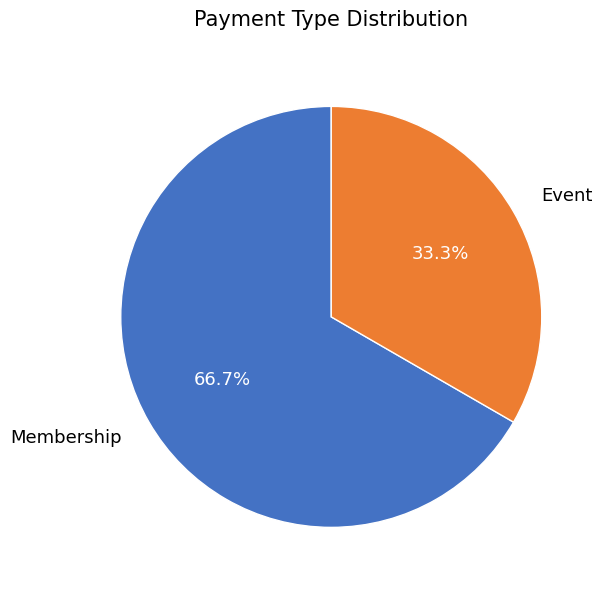

Combined, what portion of the pie is Event and Membership?

100.0%